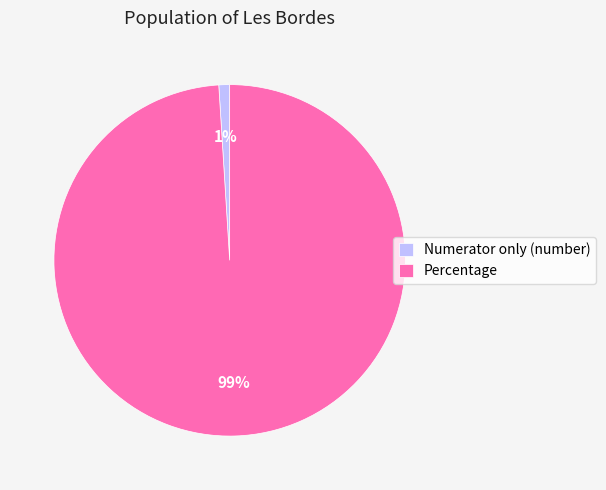

How many slices are in this pie chart?

2